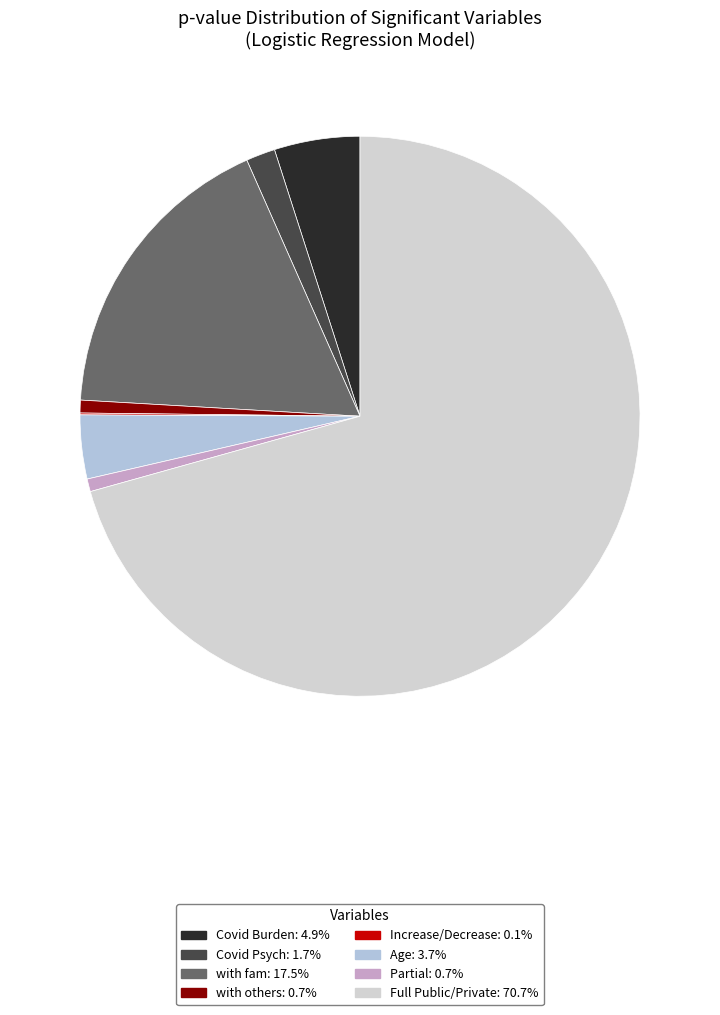

How many slices are in this pie chart?

8